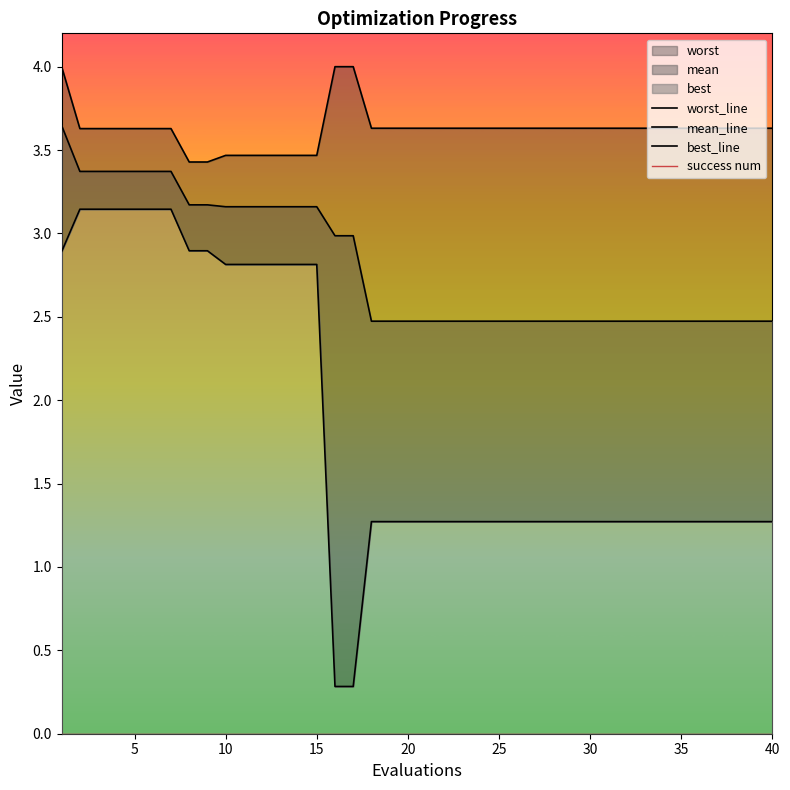

True or false: worst_line and mean_line intersect in this chart.

False